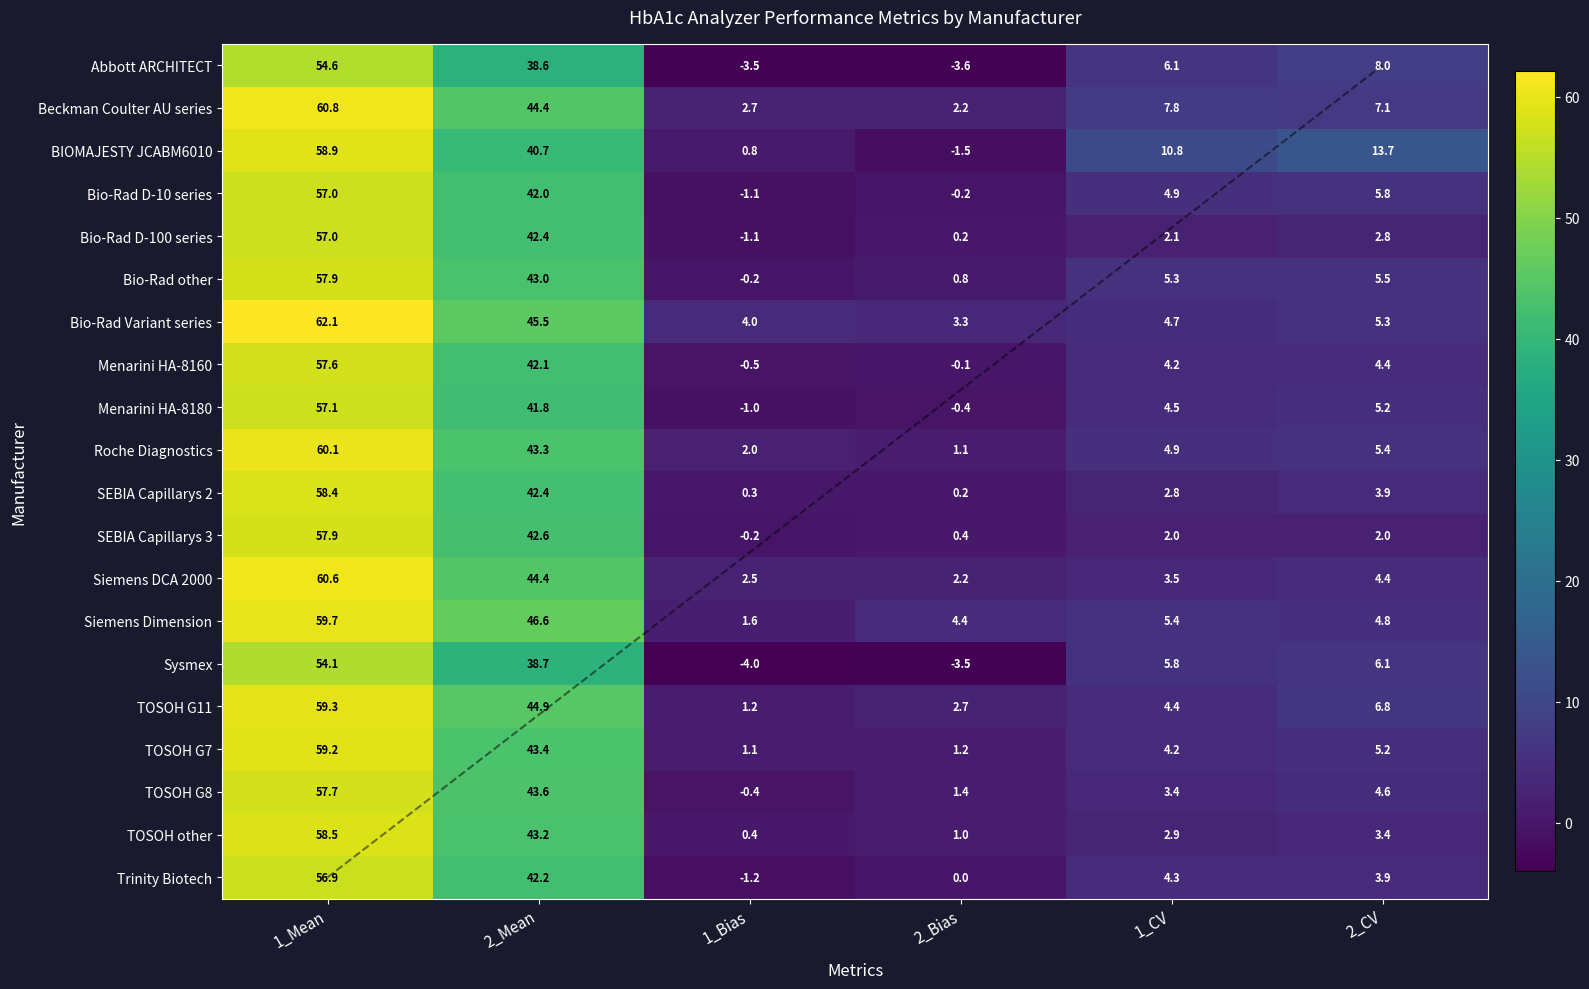

Is the value of Roche Diagnostics at 2_Mean greater than the value of Menarini HA-8180 at 2_Mean?

Yes